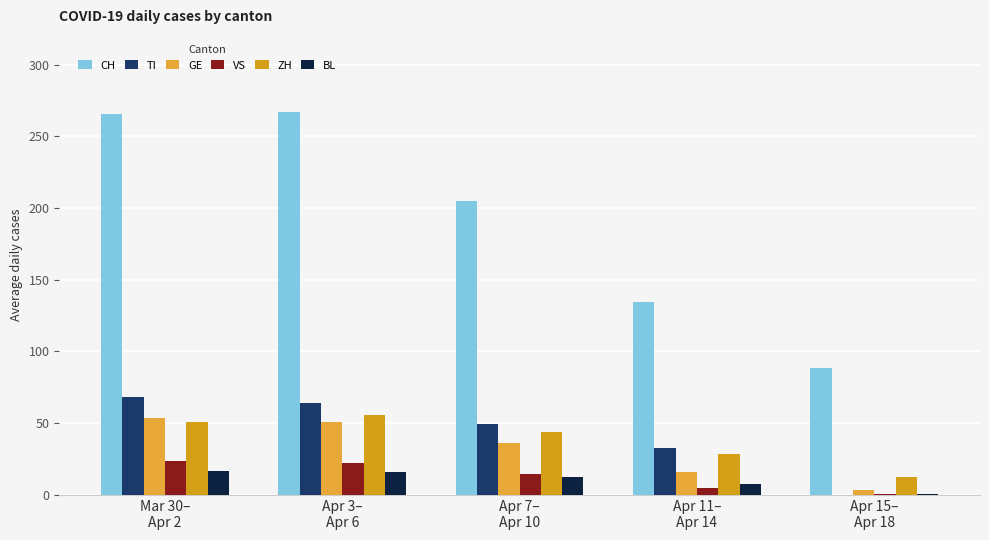

What is the label of the 2nd bar from the left?

Apr 3–
Apr 6